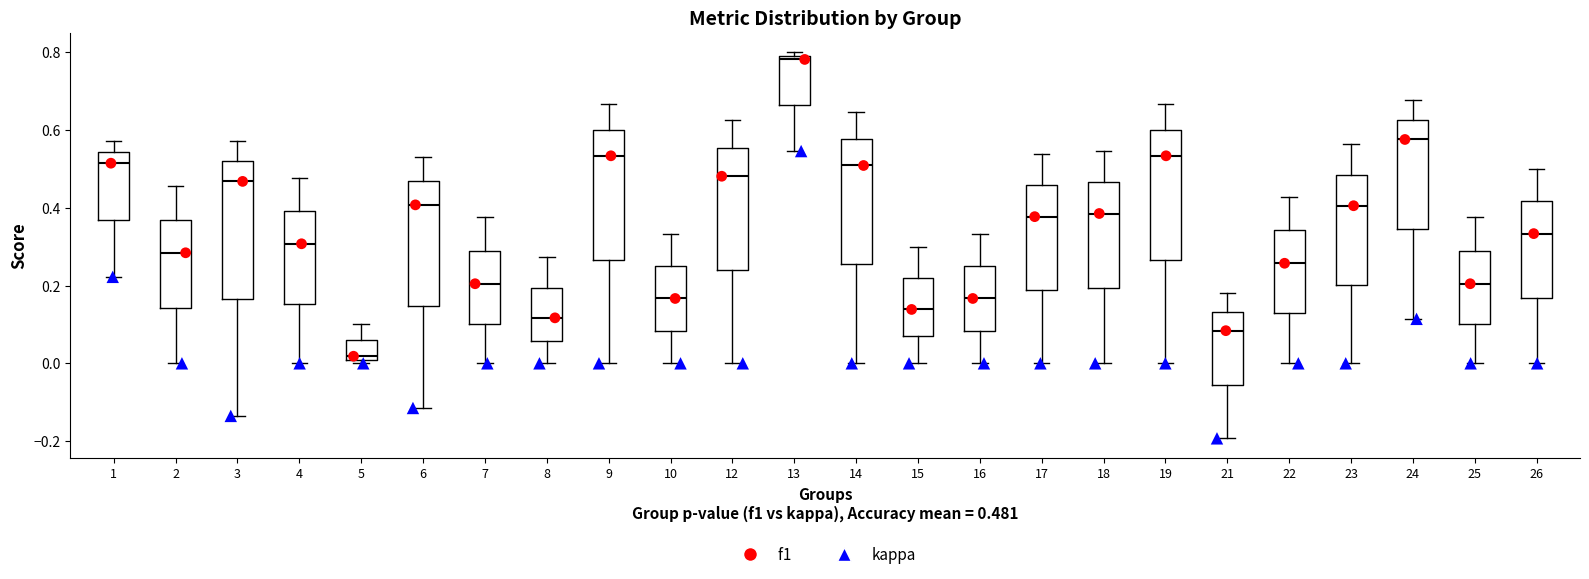

Reading left to right, transcribe this box plot: for each box, give where its median line is, the range the box spans, and where its two whiskers end, as read against the y-axis. The values are not printed on the chart, so give them approximately, as read against the axis.

1: median 0.52, box 0.36 to 0.54, whiskers 0.22 to 0.58
2: median 0.28, box 0.14 to 0.36, whiskers 0.00 to 0.46
3: median 0.46, box 0.16 to 0.52, whiskers -0.14 to 0.58
4: median 0.30, box 0.16 to 0.40, whiskers 0.00 to 0.48
5: median 0.02, box 0.00 to 0.06, whiskers 0.00 (just below the box's lower edge) to 0.10
6: median 0.40, box 0.14 to 0.46, whiskers -0.12 to 0.52
7: median 0.20, box 0.10 to 0.28, whiskers 0.00 to 0.38
8: median 0.12, box 0.06 to 0.20, whiskers 0.00 to 0.28
9: median 0.54, box 0.26 to 0.60, whiskers 0.00 to 0.66
10: median 0.16, box 0.08 to 0.26, whiskers 0.00 to 0.34
12: median 0.48, box 0.24 to 0.56, whiskers 0.00 to 0.62
13: median 0.78, box 0.66 to 0.80, whiskers 0.54 to 0.80 (just above the box's upper edge)
14: median 0.50, box 0.26 to 0.58, whiskers 0.00 to 0.64
15: median 0.14, box 0.06 to 0.22, whiskers 0.00 to 0.30
16: median 0.16, box 0.08 to 0.26, whiskers 0.00 to 0.34
17: median 0.38, box 0.18 to 0.46, whiskers 0.00 to 0.54
18: median 0.38, box 0.20 to 0.46, whiskers 0.00 to 0.54
19: median 0.54, box 0.26 to 0.60, whiskers 0.00 to 0.66
21: median 0.08, box -0.06 to 0.14, whiskers -0.20 to 0.18
22: median 0.26, box 0.12 to 0.34, whiskers 0.00 to 0.42
23: median 0.40, box 0.20 to 0.48, whiskers 0.00 to 0.56
24: median 0.58, box 0.34 to 0.62, whiskers 0.12 to 0.68
25: median 0.20, box 0.10 to 0.28, whiskers 0.00 to 0.38
26: median 0.34, box 0.16 to 0.42, whiskers 0.00 to 0.50